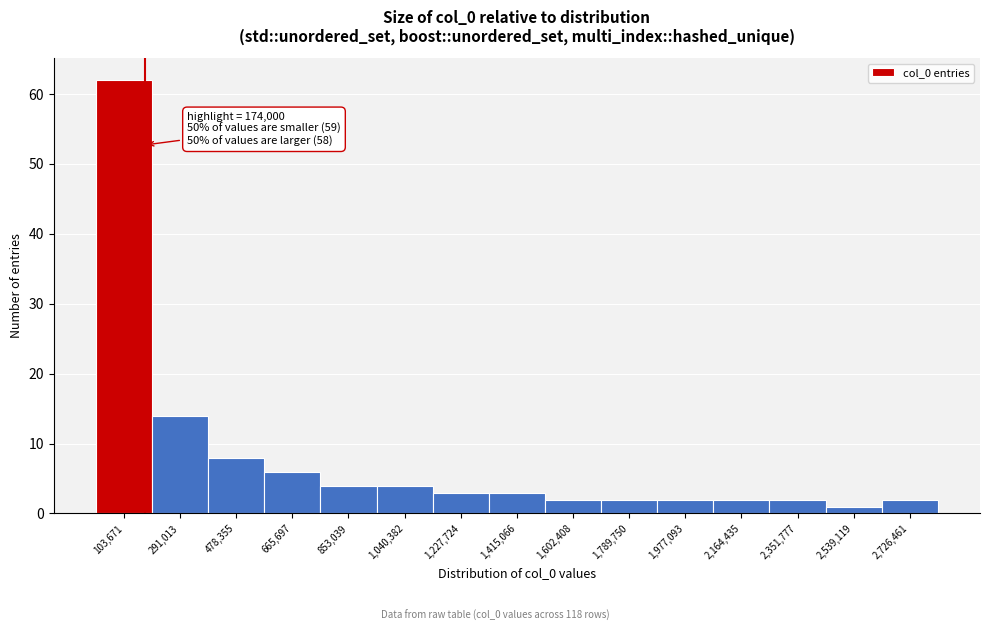

Which range on the x-axis has the tallest bar?

20000 to 200000